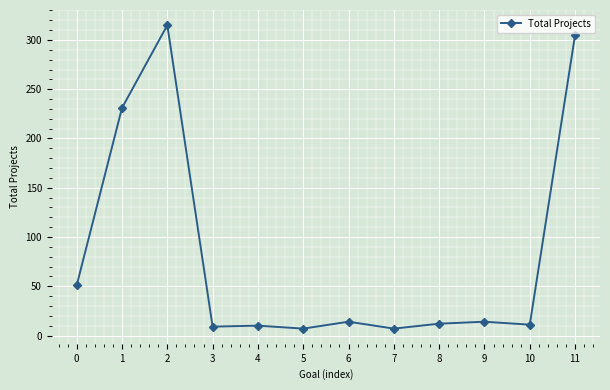

How many values are below 14?

6